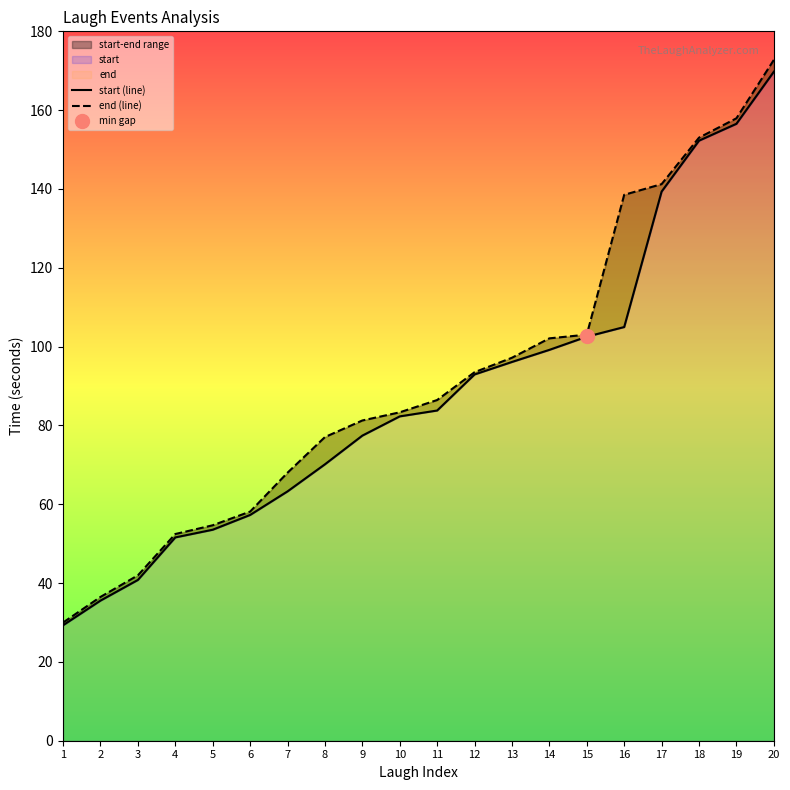

At which category does the chart reach its peak across all series?

20